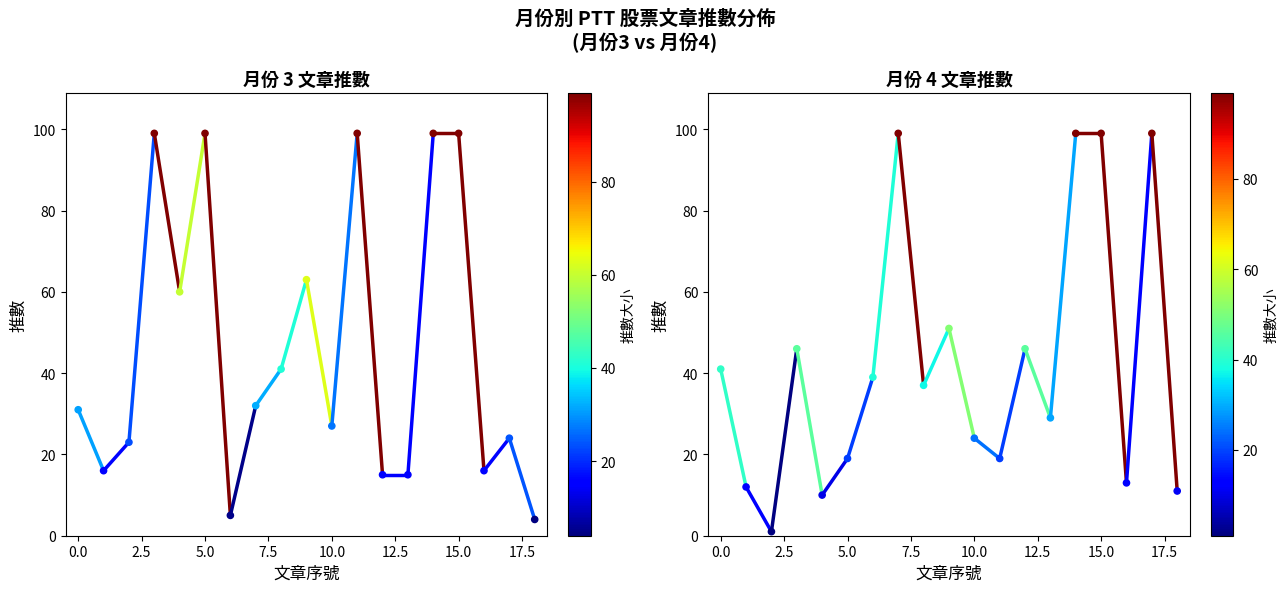

Which series contains the lowest Y value?

月份4